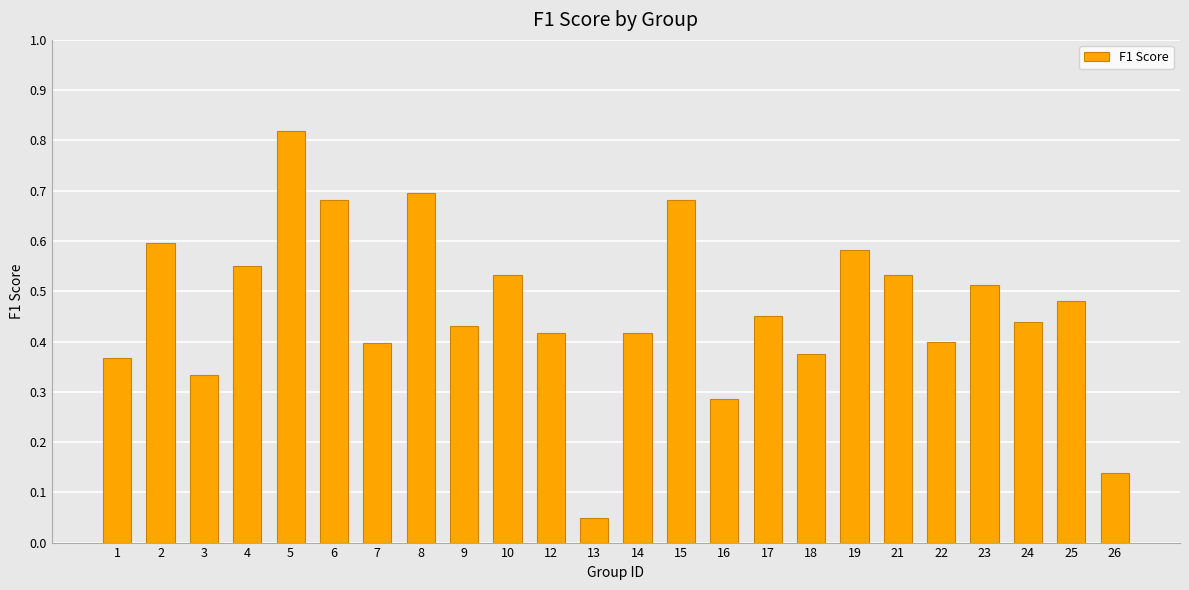

The chart shows a value of 0.5 at 1. True or false?

False